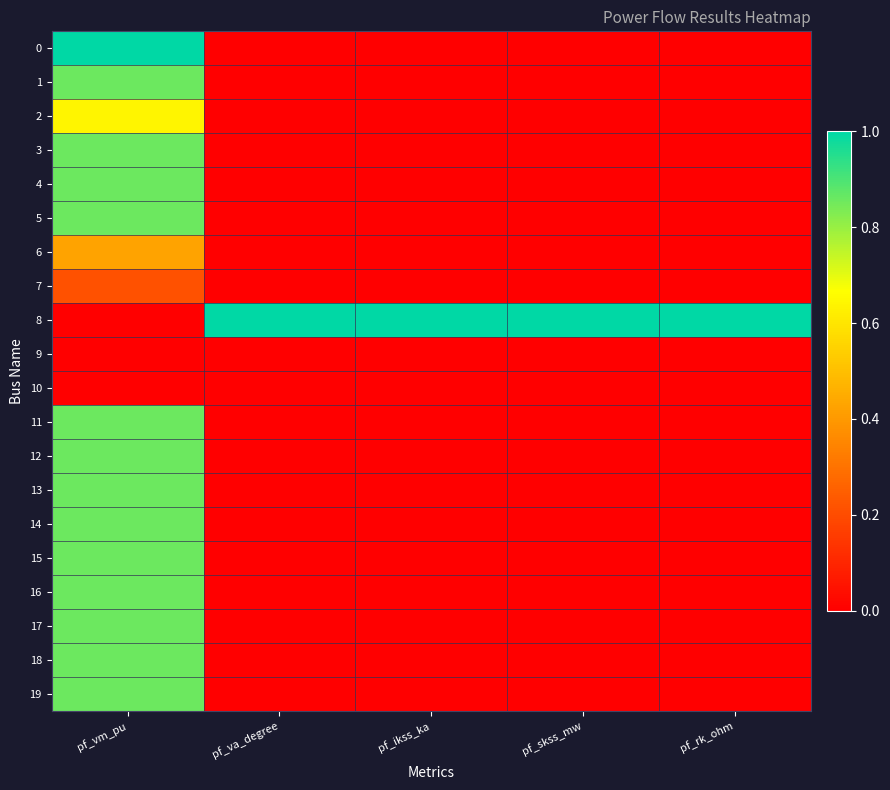

Reading left to right, extract all data points from this chart.

0: pf_vm_pu=1.0	pf_va_degree=0.0	pf_ikss_ka=0.0	pf_skss_mw=0.0	pf_rk_ohm=0.0
1: pf_vm_pu=0.9	pf_va_degree=0.0	pf_ikss_ka=0.0	pf_skss_mw=0.0	pf_rk_ohm=0.0
2: pf_vm_pu=0.6	pf_va_degree=0.0	pf_ikss_ka=0.0	pf_skss_mw=0.0	pf_rk_ohm=0.0
3: pf_vm_pu=0.9	pf_va_degree=0.0	pf_ikss_ka=0.0	pf_skss_mw=0.0	pf_rk_ohm=0.0
4: pf_vm_pu=0.9	pf_va_degree=0.0	pf_ikss_ka=0.0	pf_skss_mw=0.0	pf_rk_ohm=0.0
5: pf_vm_pu=0.9	pf_va_degree=0.0	pf_ikss_ka=0.0	pf_skss_mw=0.0	pf_rk_ohm=0.0
6: pf_vm_pu=0.4	pf_va_degree=0.0	pf_ikss_ka=0.0	pf_skss_mw=0.0	pf_rk_ohm=0.0
7: pf_vm_pu=0.2	pf_va_degree=0.0	pf_ikss_ka=0.0	pf_skss_mw=0.0	pf_rk_ohm=0.0
8: pf_vm_pu=0.0	pf_va_degree=1.0	pf_ikss_ka=1.0	pf_skss_mw=1.0	pf_rk_ohm=1.0
9: pf_vm_pu=0.0	pf_va_degree=0.0	pf_ikss_ka=0.0	pf_skss_mw=0.0	pf_rk_ohm=0.0
10: pf_vm_pu=0.0	pf_va_degree=0.0	pf_ikss_ka=0.0	pf_skss_mw=0.0	pf_rk_ohm=0.0
11: pf_vm_pu=0.9	pf_va_degree=0.0	pf_ikss_ka=0.0	pf_skss_mw=0.0	pf_rk_ohm=0.0
12: pf_vm_pu=0.9	pf_va_degree=0.0	pf_ikss_ka=0.0	pf_skss_mw=0.0	pf_rk_ohm=0.0
13: pf_vm_pu=0.9	pf_va_degree=0.0	pf_ikss_ka=0.0	pf_skss_mw=0.0	pf_rk_ohm=0.0
14: pf_vm_pu=0.9	pf_va_degree=0.0	pf_ikss_ka=0.0	pf_skss_mw=0.0	pf_rk_ohm=0.0
15: pf_vm_pu=0.9	pf_va_degree=0.0	pf_ikss_ka=0.0	pf_skss_mw=0.0	pf_rk_ohm=0.0
16: pf_vm_pu=0.9	pf_va_degree=0.0	pf_ikss_ka=0.0	pf_skss_mw=0.0	pf_rk_ohm=0.0
17: pf_vm_pu=0.9	pf_va_degree=0.0	pf_ikss_ka=0.0	pf_skss_mw=0.0	pf_rk_ohm=0.0
18: pf_vm_pu=0.9	pf_va_degree=0.0	pf_ikss_ka=0.0	pf_skss_mw=0.0	pf_rk_ohm=0.0
19: pf_vm_pu=0.9	pf_va_degree=0.0	pf_ikss_ka=0.0	pf_skss_mw=0.0	pf_rk_ohm=0.0